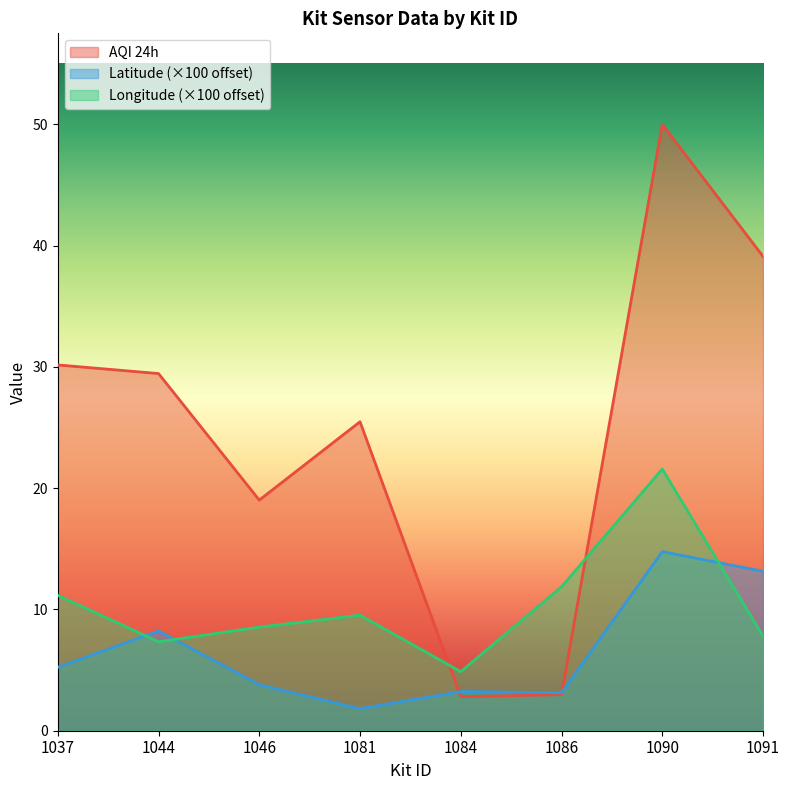

What is the value of the Latitude point at the 5th from the left?

3.2